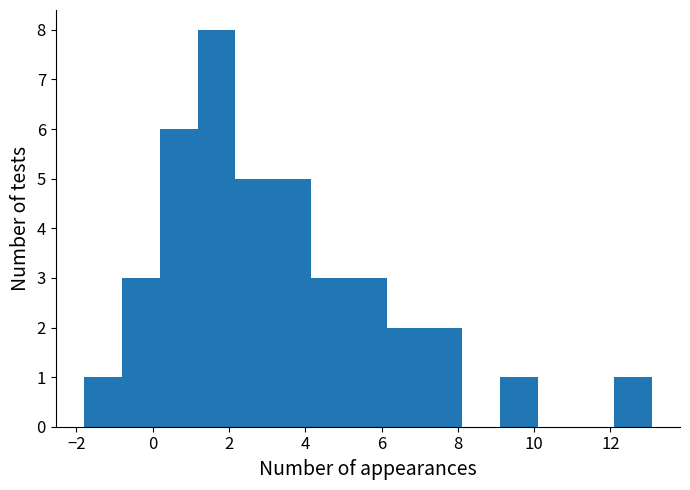

Reading left to right, list every bar in this chart as the range it spans on the x-axis followed by its height. Neither the bar edges nor the heights are printed on the chart, so give them approximately, as read against the axes.

-1.8 to -0.8: 1
-0.8 to 0.2: 3
0.2 to 1.2: 6
1.2 to 2.2: 8
2.2 to 3.2: 5
3.2 to 4.2: 5
4.2 to 5.2: 3
5.2 to 6.2: 3
6.2 to 7.2: 2
7.2 to 8.2: 2
8.2 to 9.2: 0
9.2 to 10.2: 1
10.2 to 11.0: 0
11.0 to 12.0: 0
12.0 to 13.0: 1